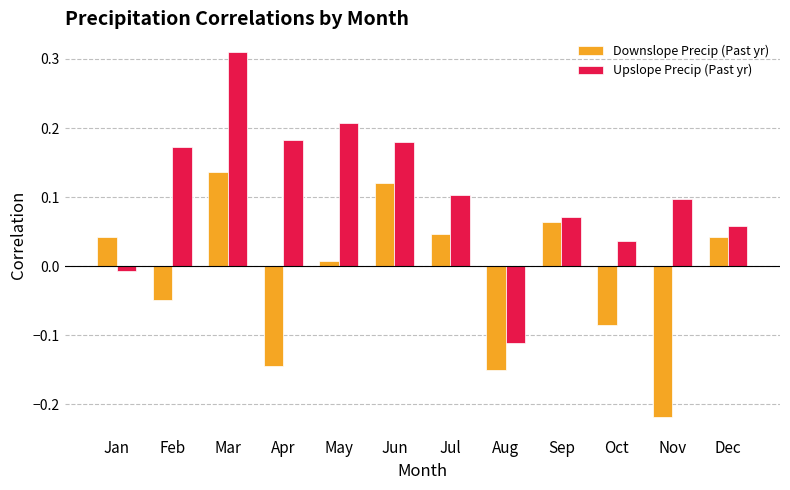

The value of Upslope Precip (Past yr) at Nov is 0.2. True or false?

False